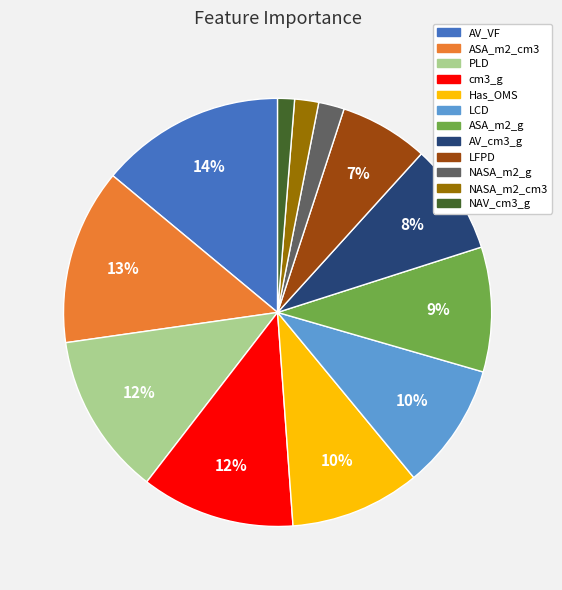

Which has a higher value, AV_cm3_g or NASA_m2_g?

AV_cm3_g